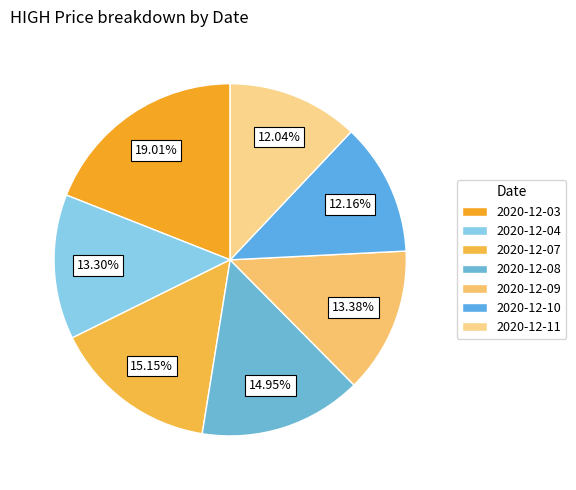

What percentage is the 2020-12-11 slice, to the nearest percent?

12%